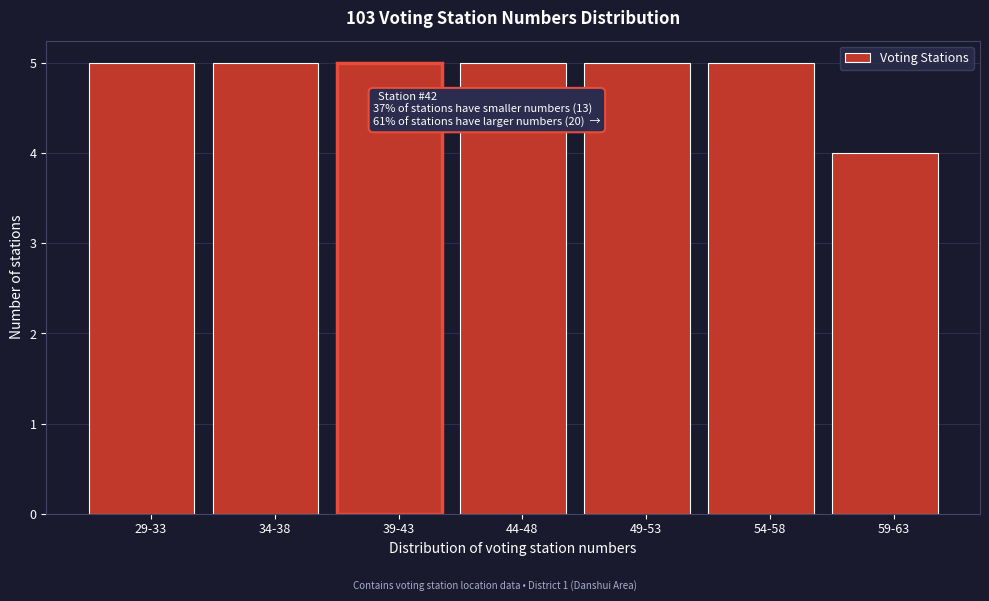

Reading left to right, what are all the values shown in this chart?

29-33=5	34-38=5	39-43=5	44-48=5	49-53=5	54-58=5	59-63=4